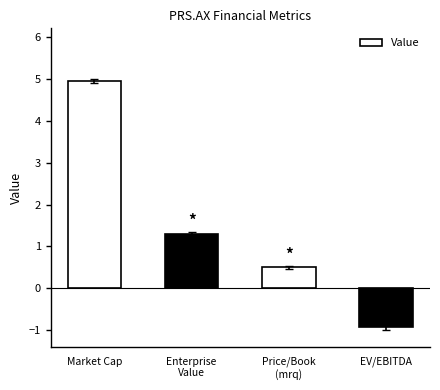

At which label does the data first exceed 1?

Market Cap